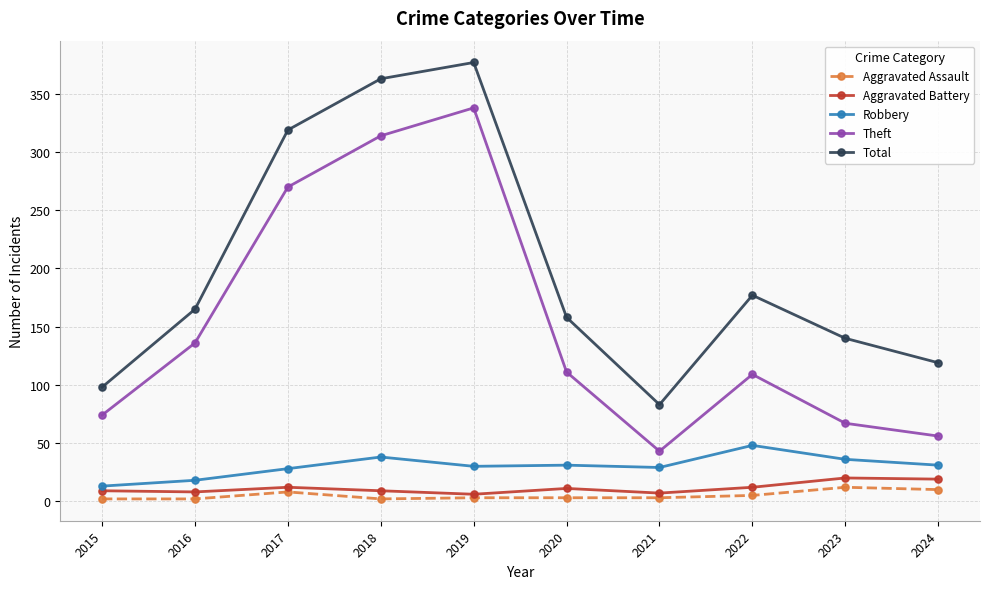

What is the value of the Aggravated Assault point at the 3rd from the left?

8